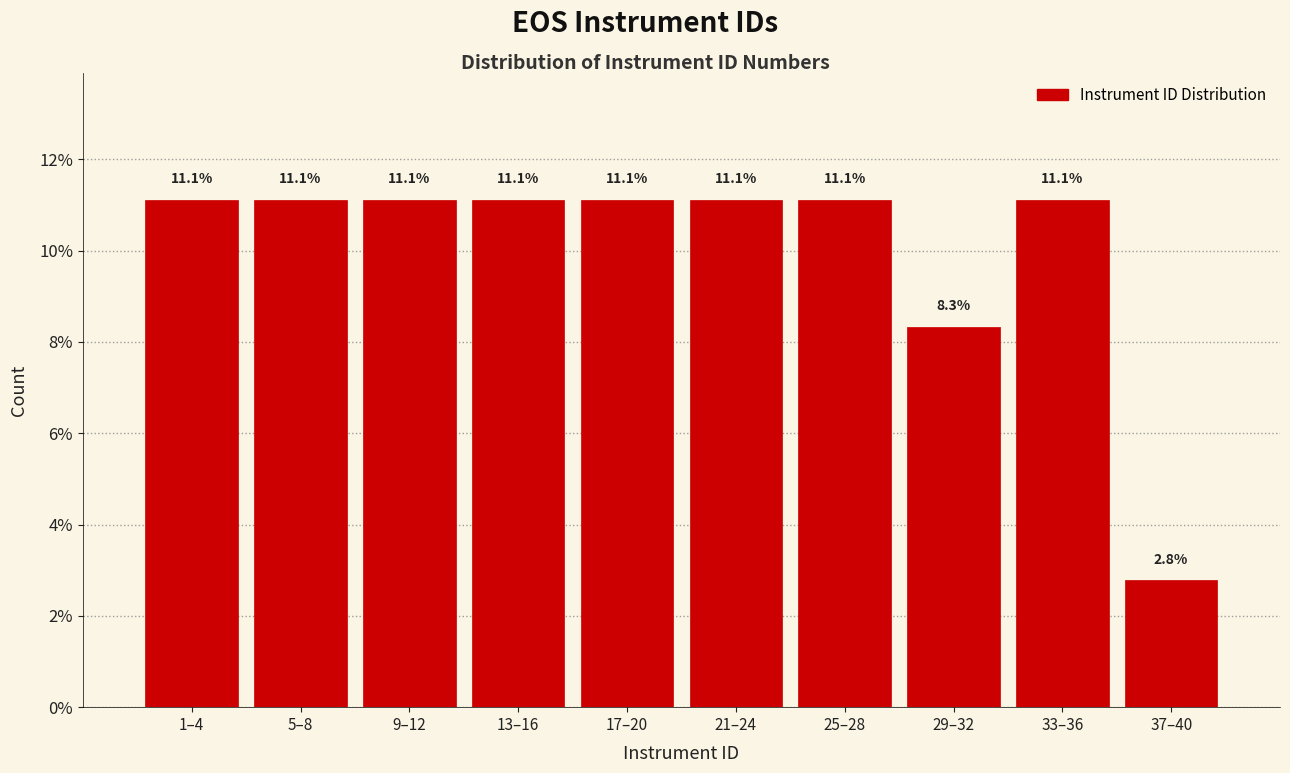

Reading left to right, what are all the values shown in this chart?

11.1	11.1	11.1	11.1	11.1	11.1	11.1	8.3	11.1	2.8